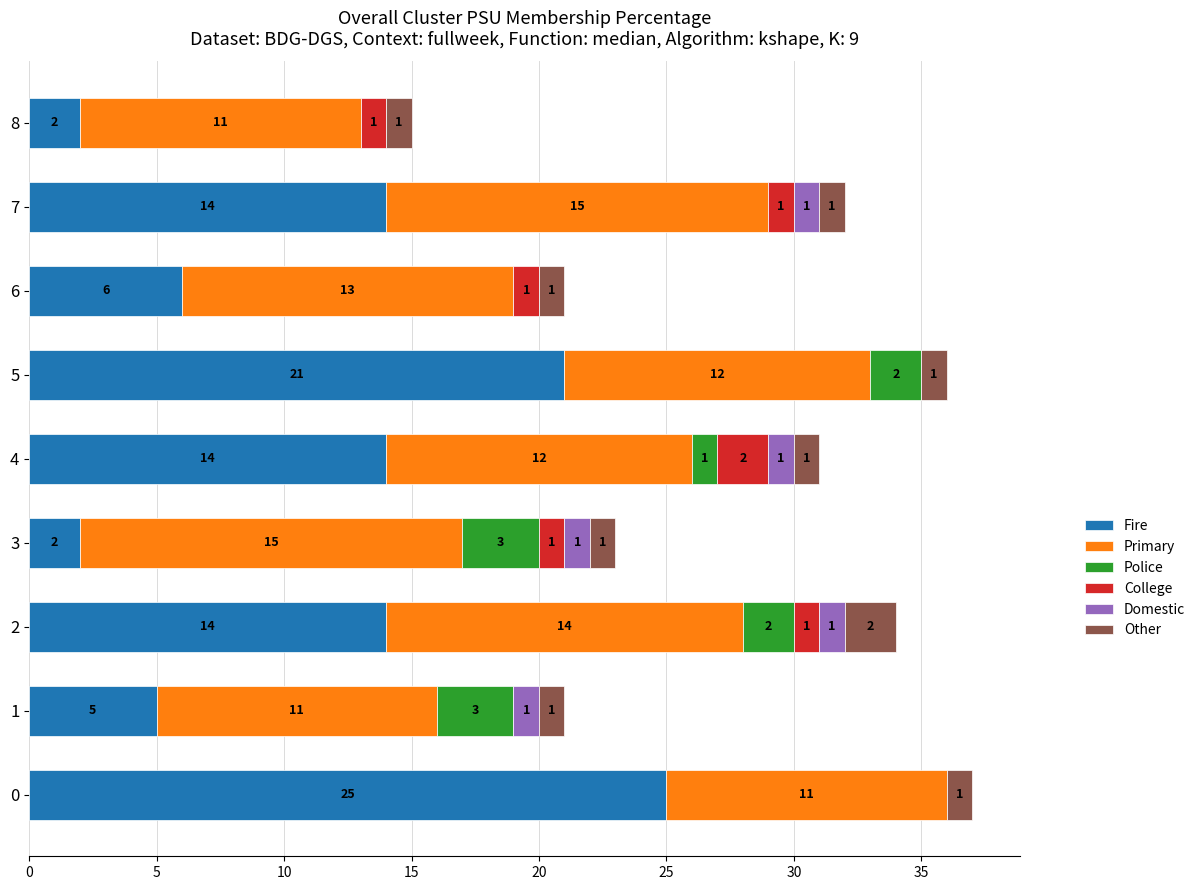

What is the highest value of the Fire series?

25